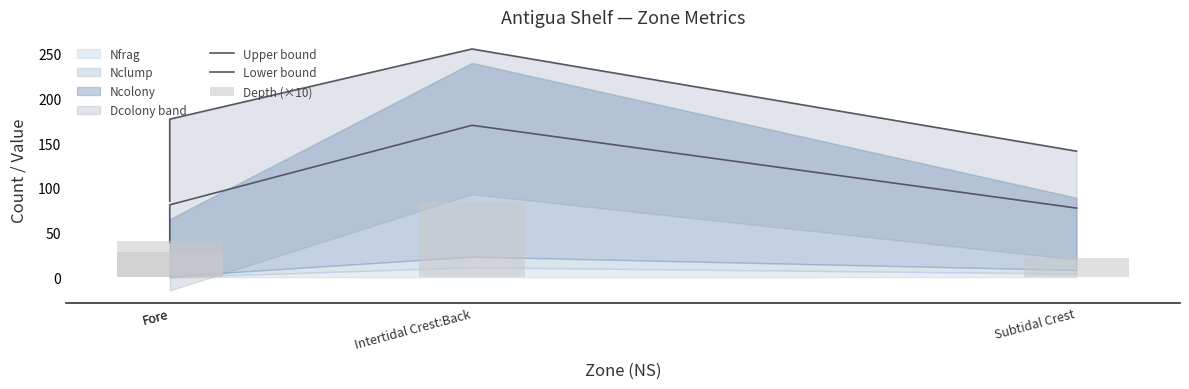

Which series changed the most between Fore and Intertidal Crest:Back?

Lower bound